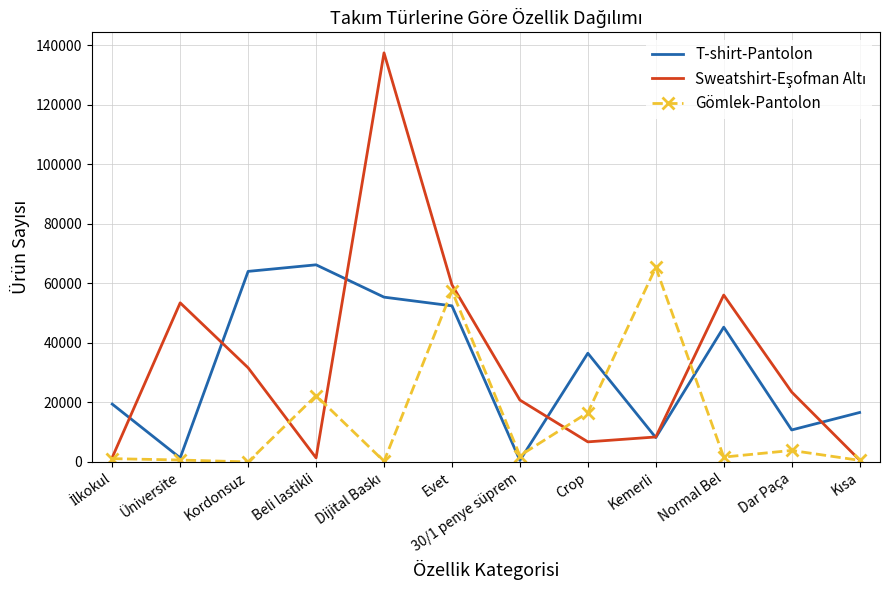

Count the number of data series in this chart.

3